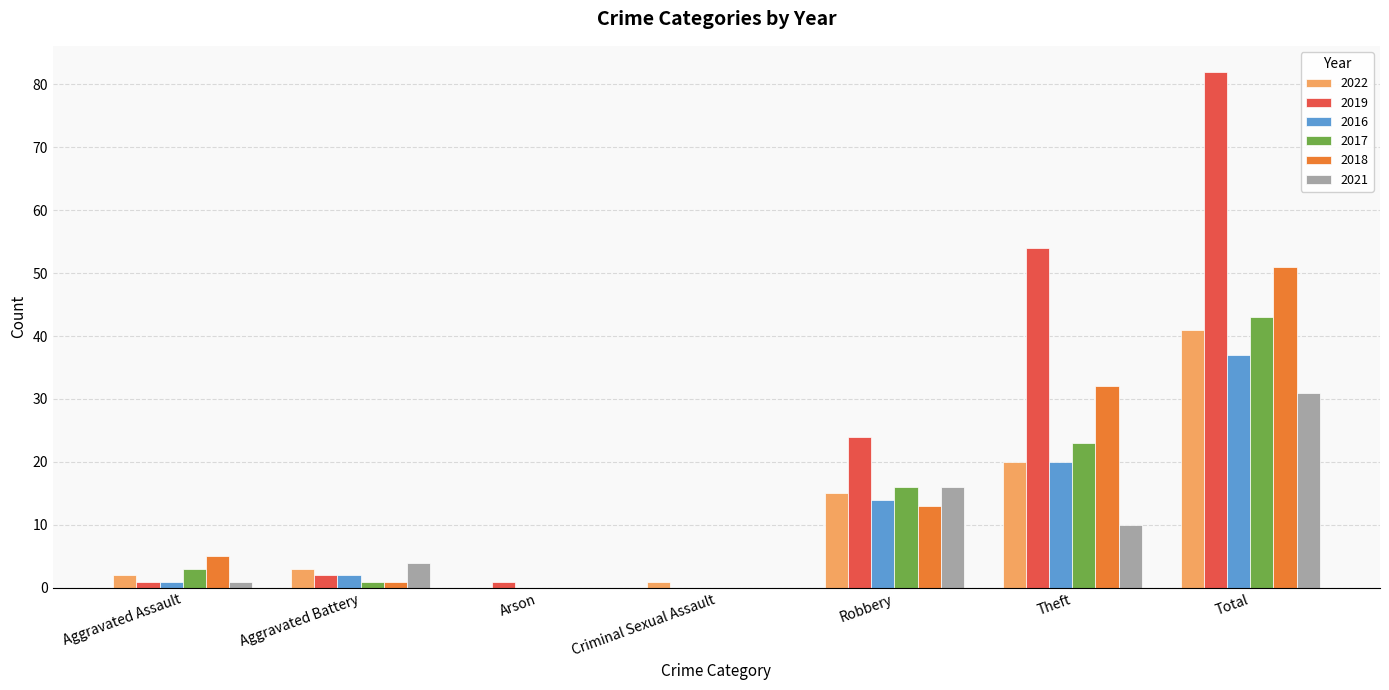

Where is 2021 nearest to the value 15?

Robbery